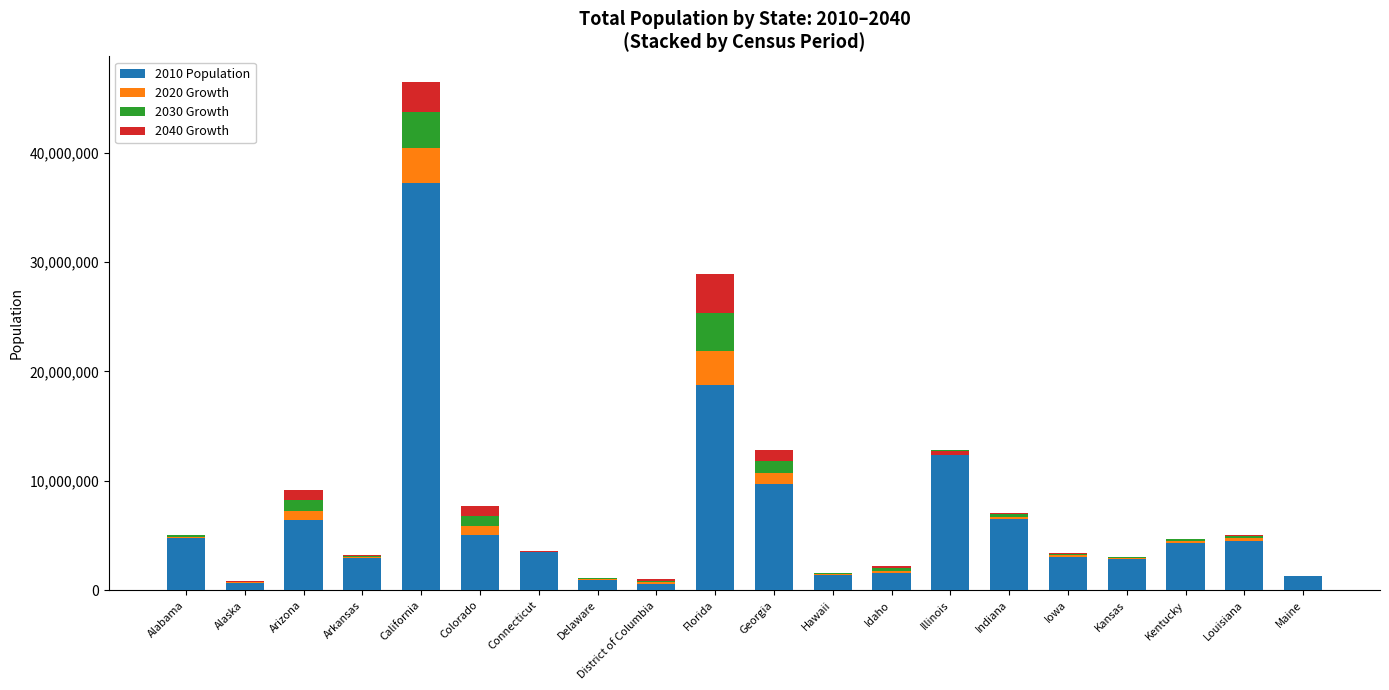

Which series has the largest range (max minus min)?

2010 Population